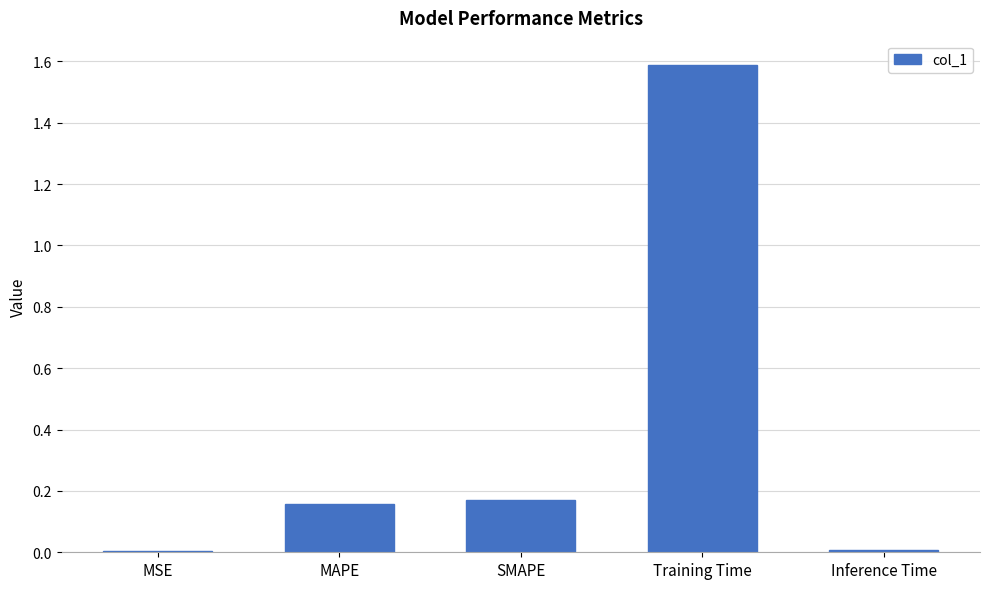

How many bars are there in total?

5